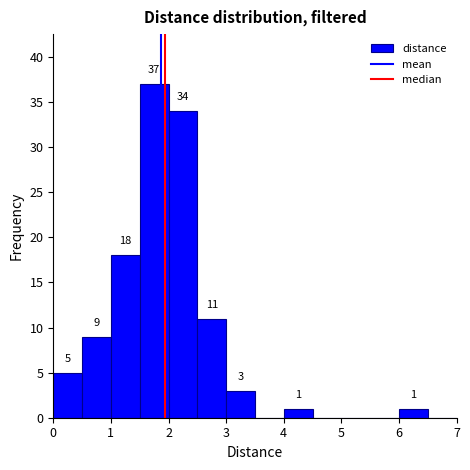

Which range on the x-axis has the tallest bar?

1.5 to 2.0